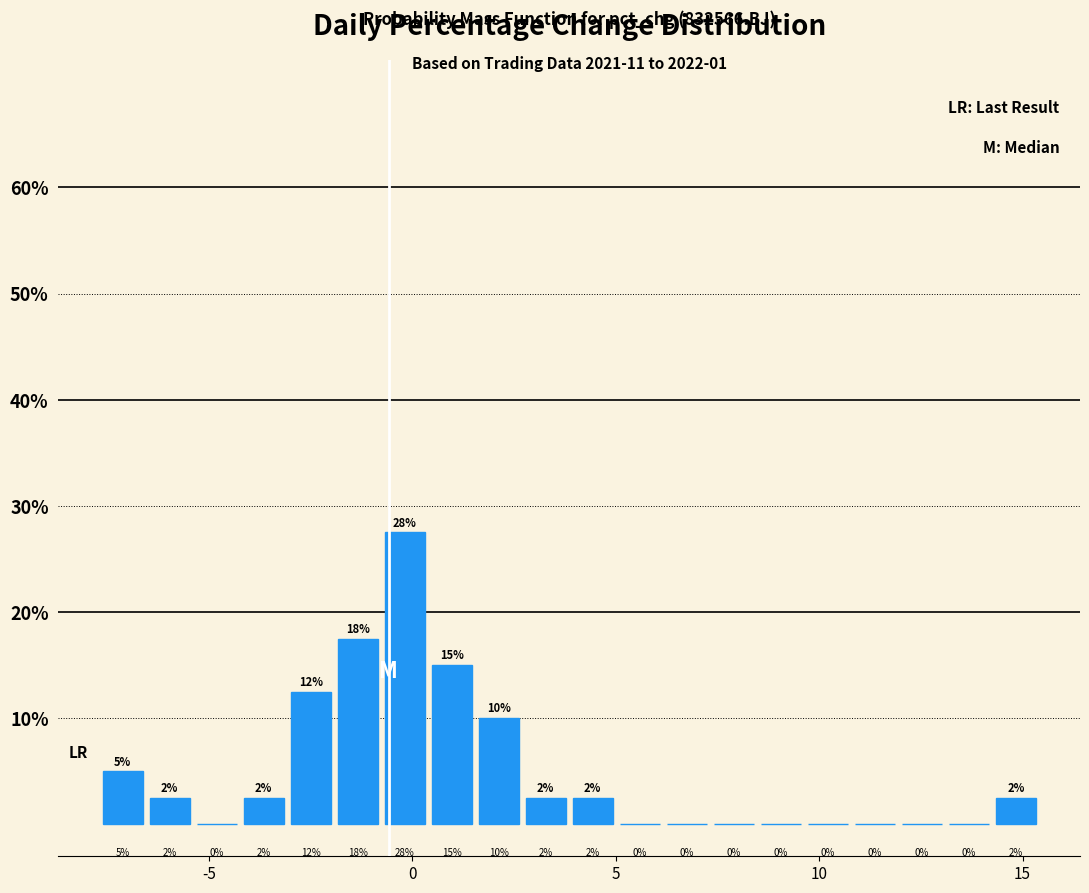

Read against the x-axis, roughly where is the centre of the tallest bar?

0.0